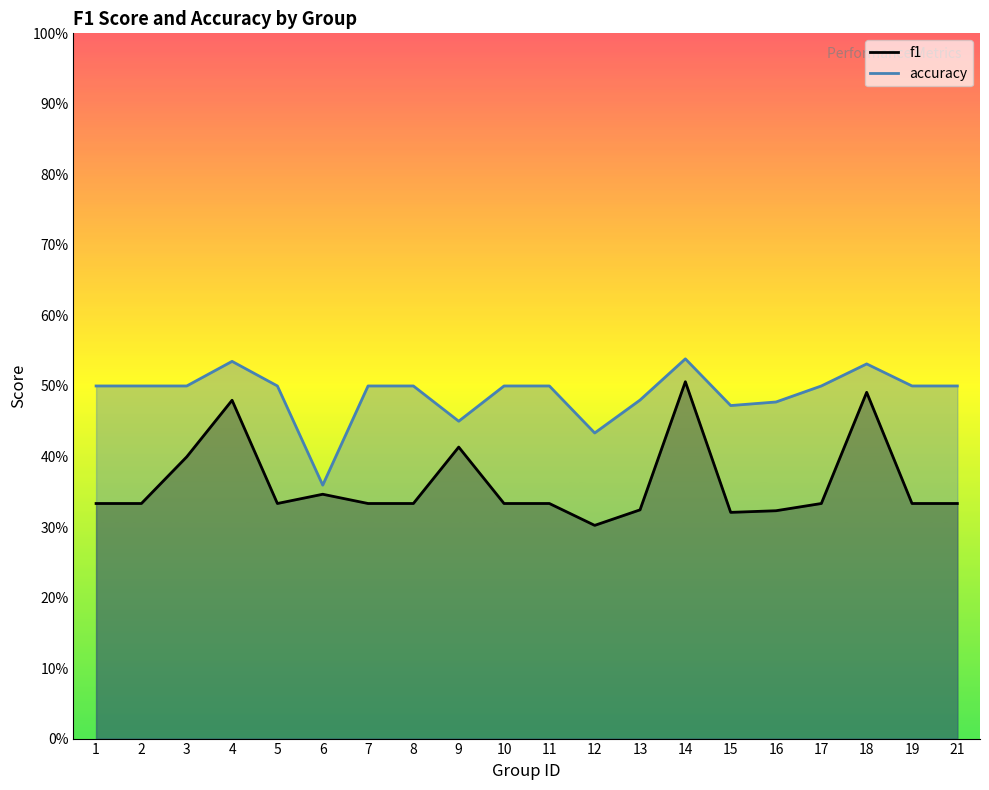

At which category is the sum across all series the highest?

14